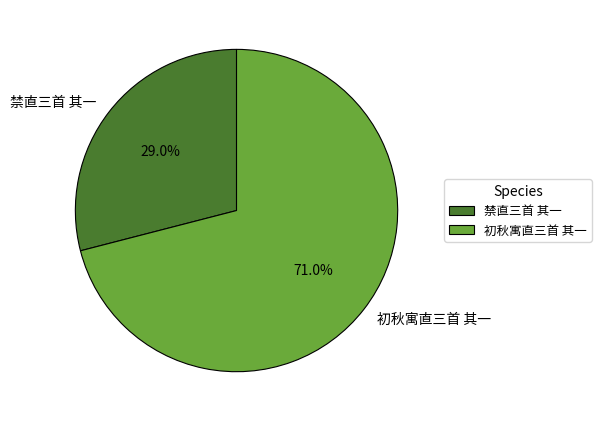

Which category has the biggest portion of the pie?

初秋寓直三首 其一